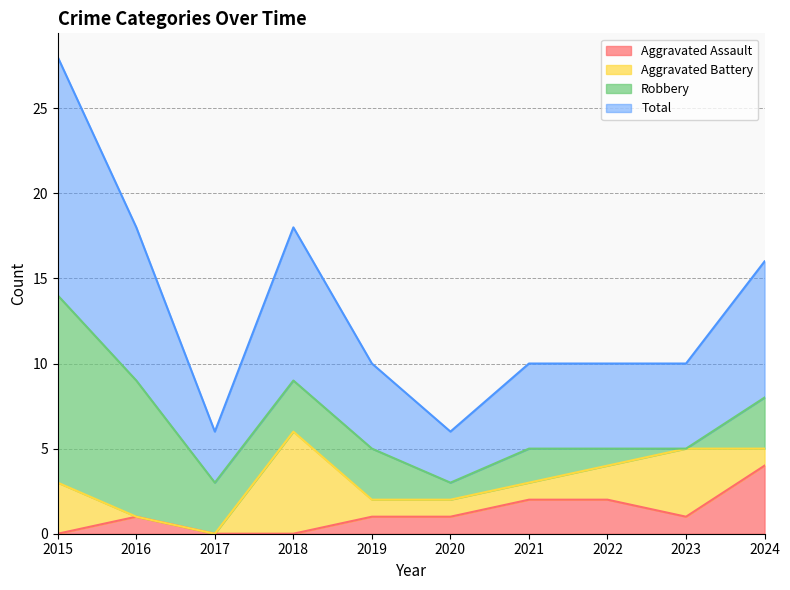

How many data points in Aggravated Assault are less than 1?

3